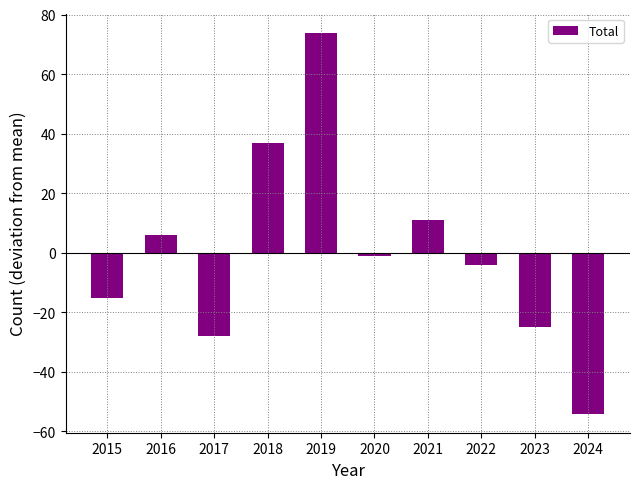

What is the difference between the values at 2015 and 2020?

14.0